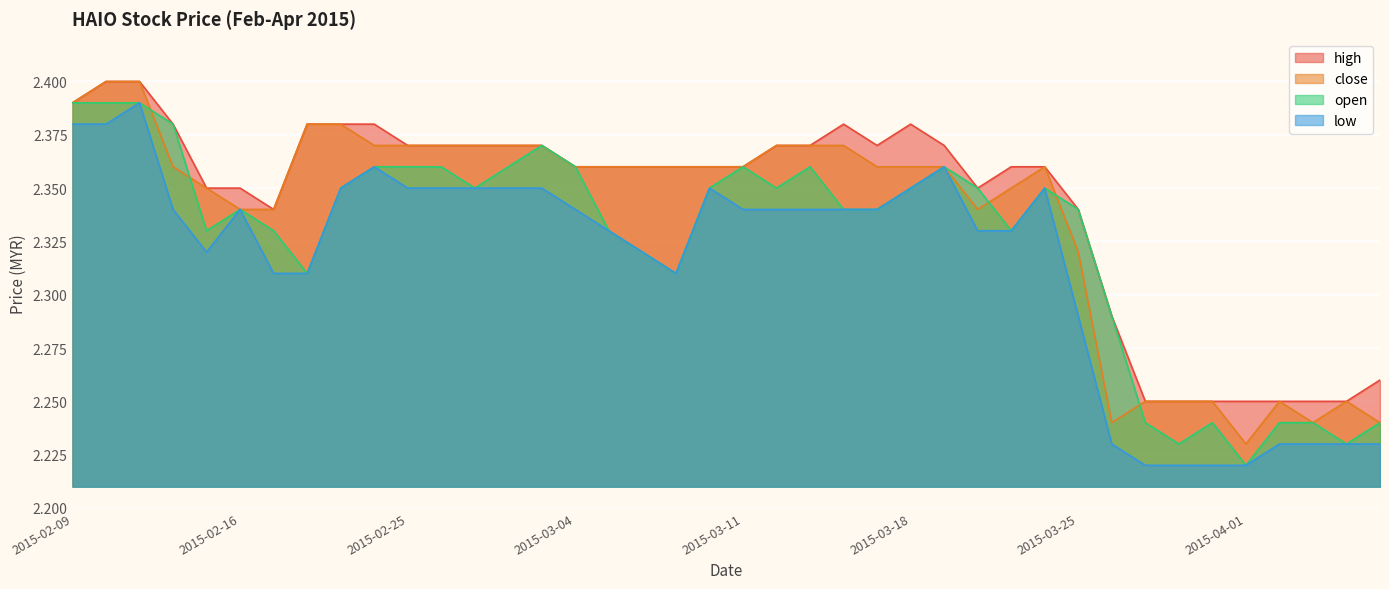

Does the chart display data point markers on the line(s)?

No